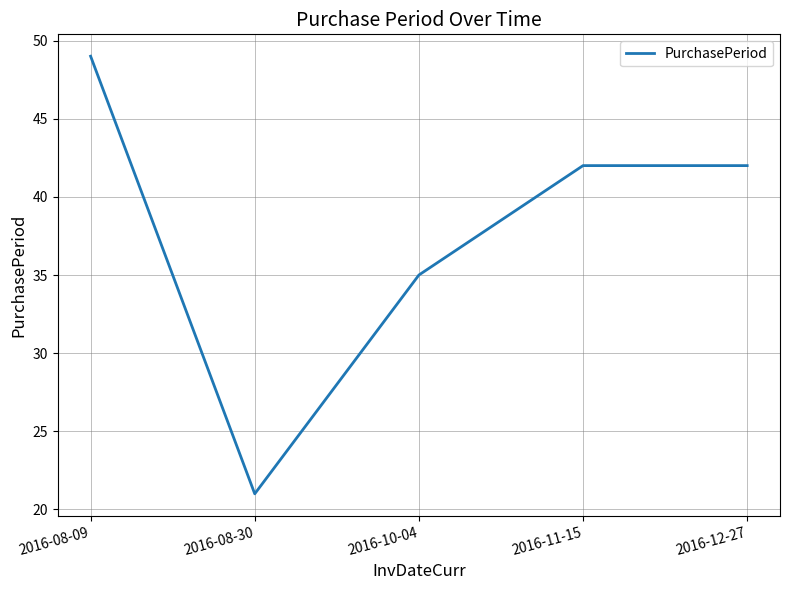

Which has a higher value, 2016-08-30 or 2016-12-27?

2016-12-27